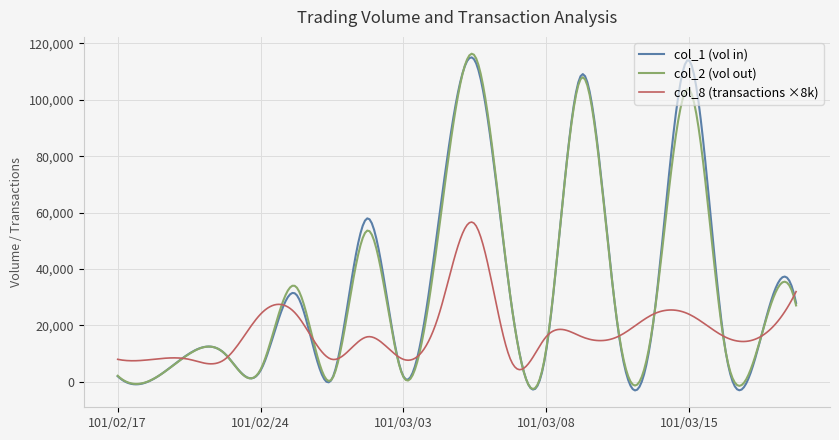

What is the smallest value displayed?

-3033.1